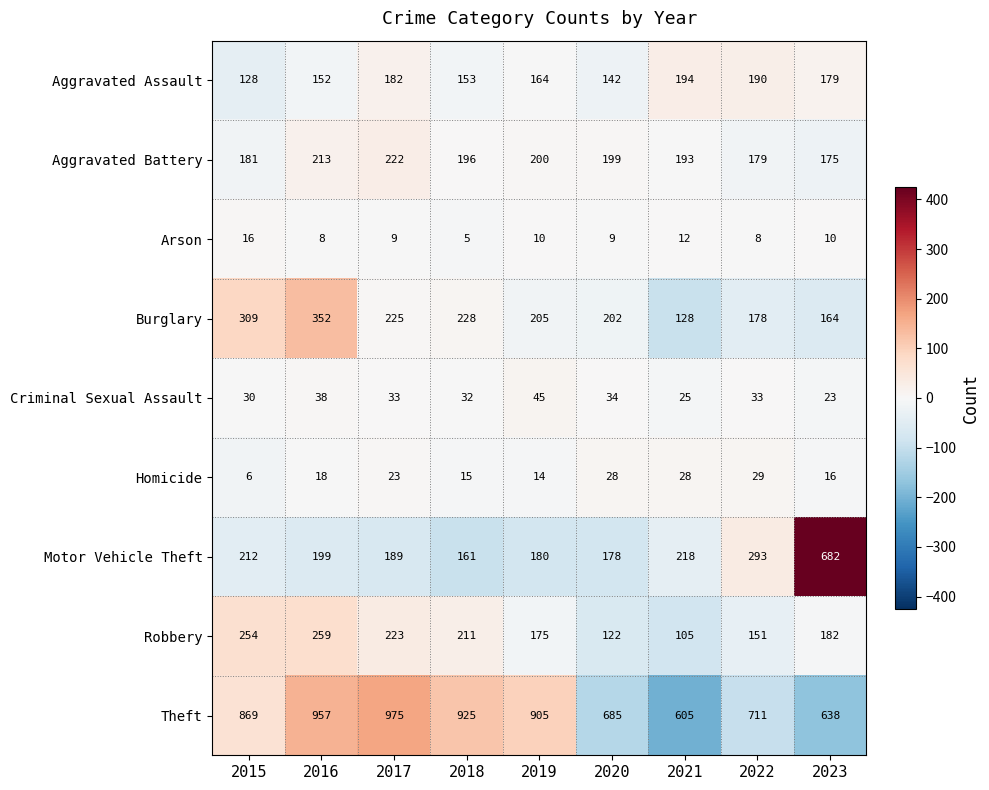

True or false: Theft has a value of 605 at 2021.

True